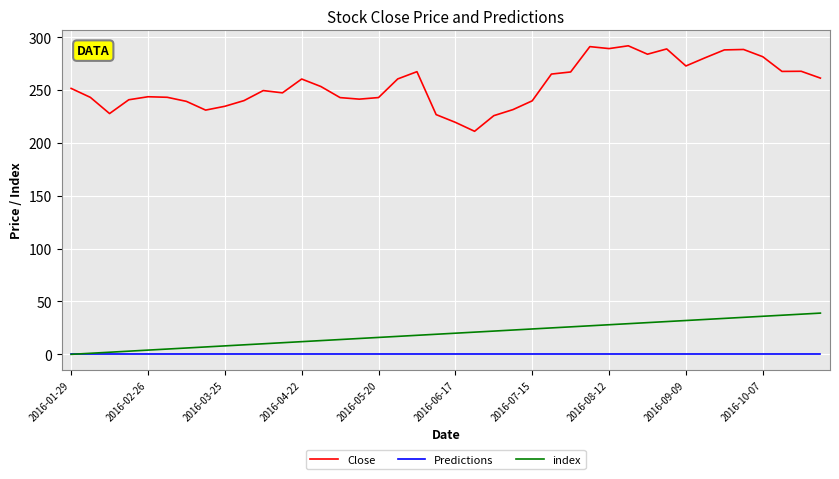

What is the lowest value of the Close series?

211.0